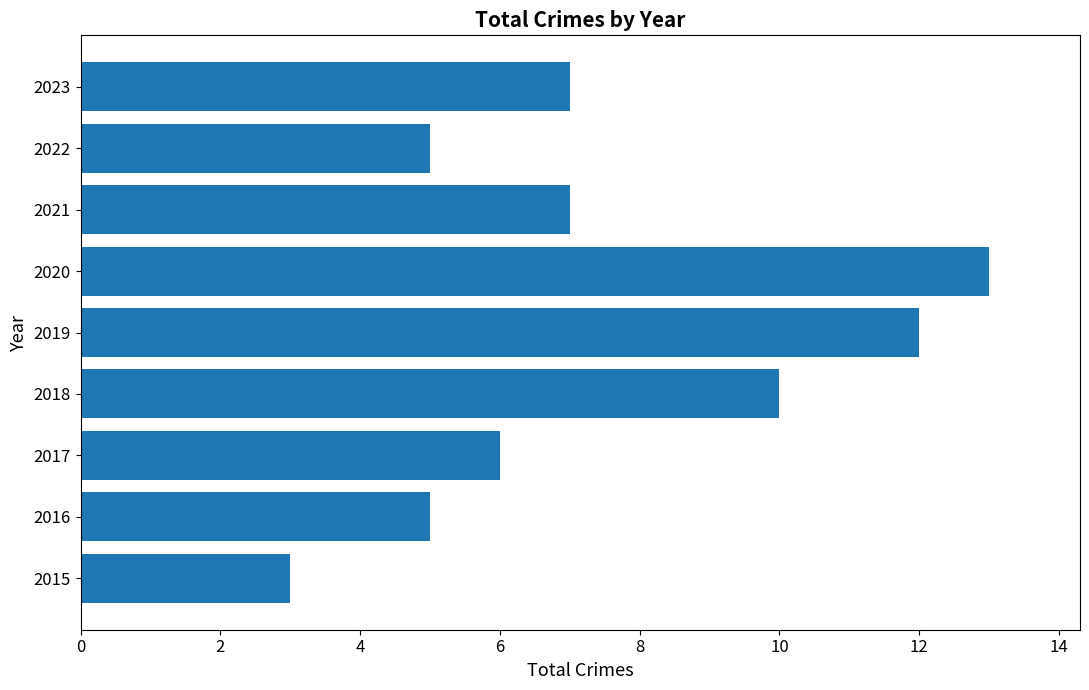

What is the change in value from 2018 to 2023?

-3